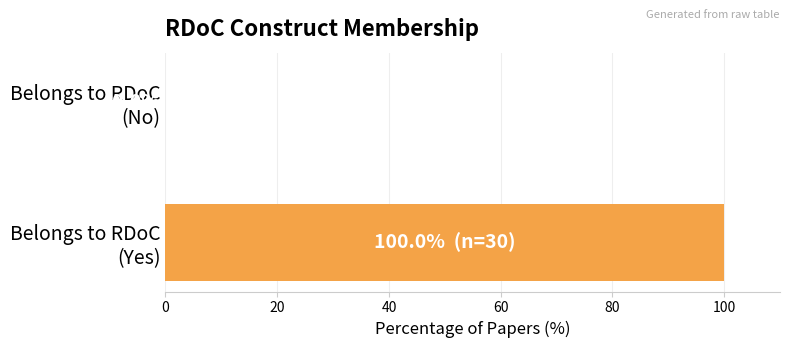

What is the sum of all values?

100